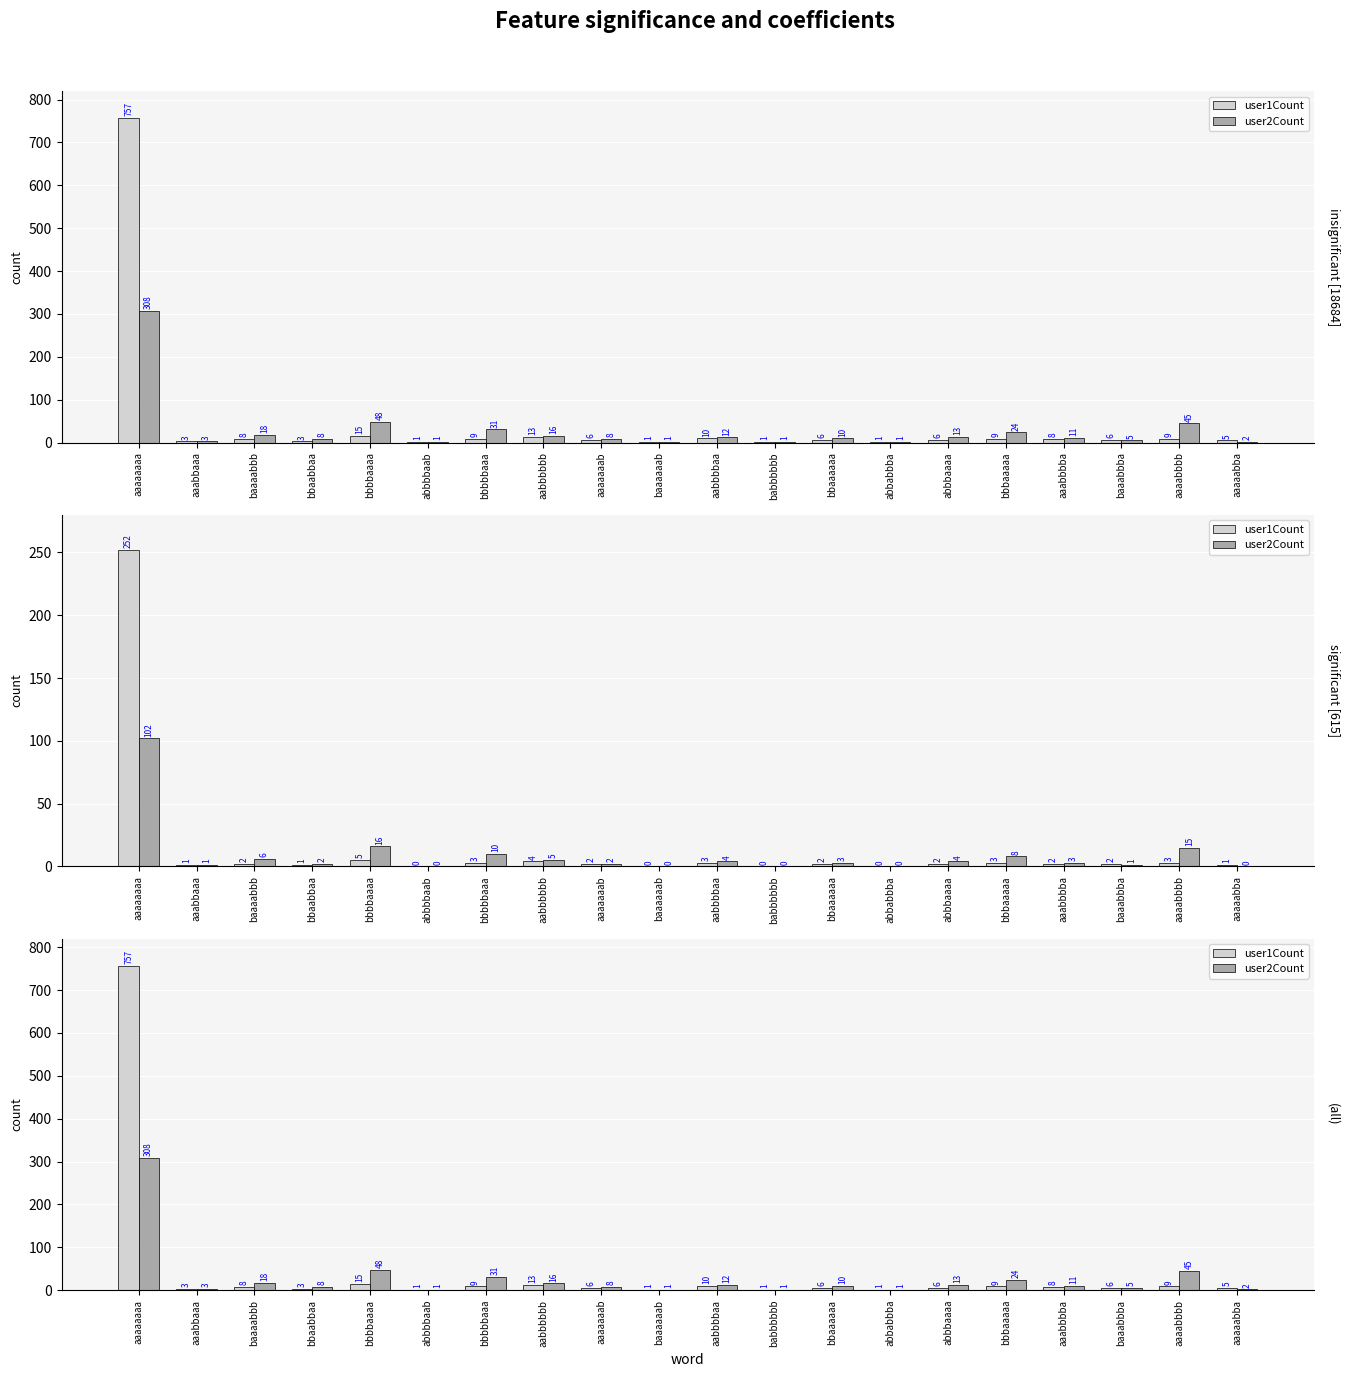

How many categories are shown in the chart?

20